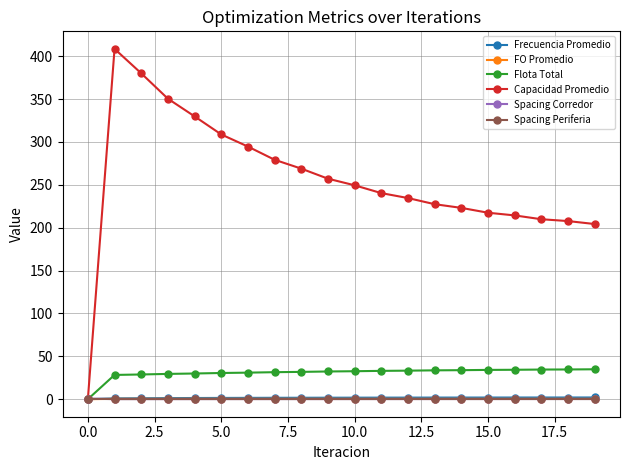

In Spacing Periferia, how many points are lower than both neighbors (excluding endpoints)?

1